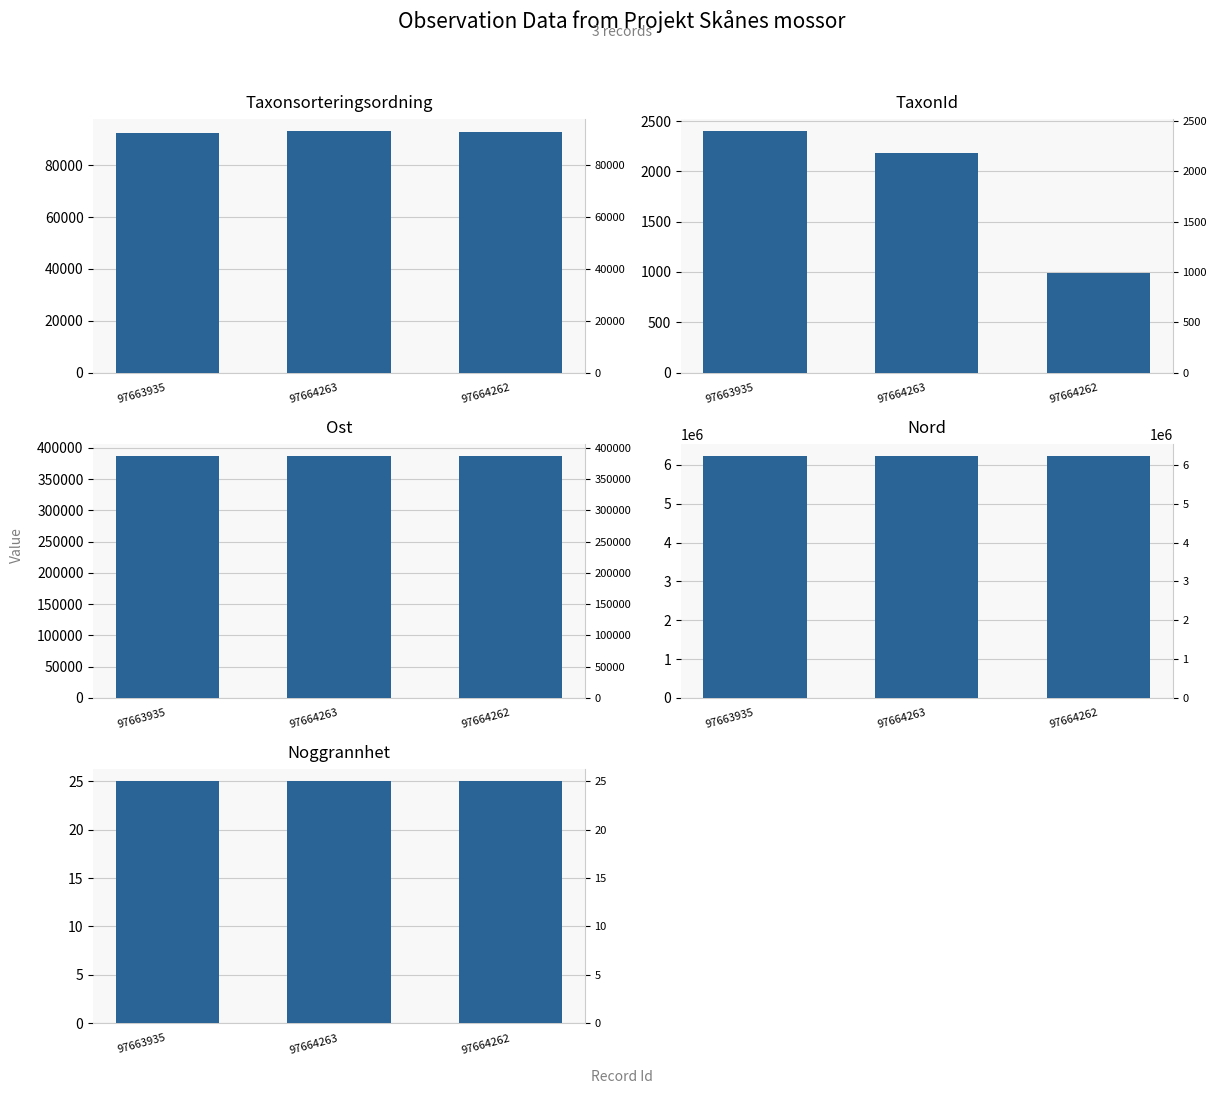

Which series has the widest spread of values?

TaxonId